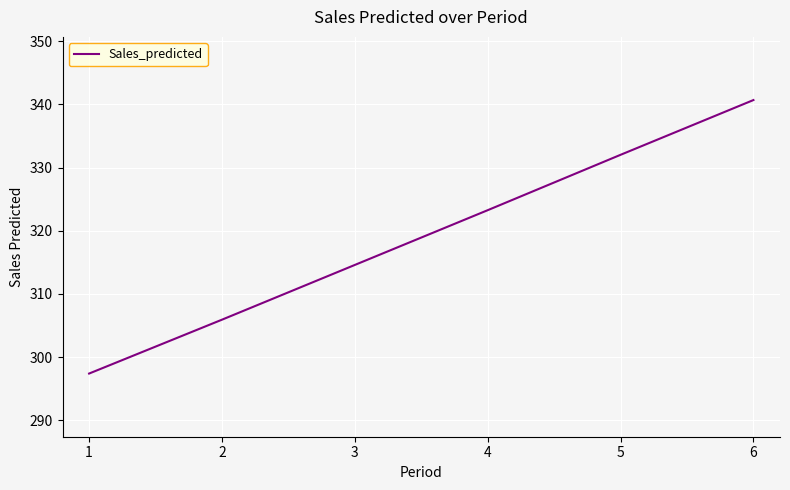

What is the approximate value at 3?

314.6